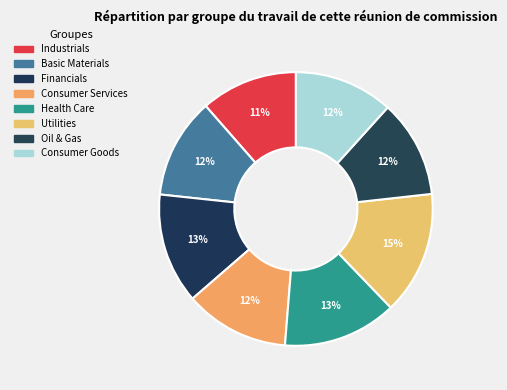

The Consumer Goods slice represents 12% of the pie. True or false?

True